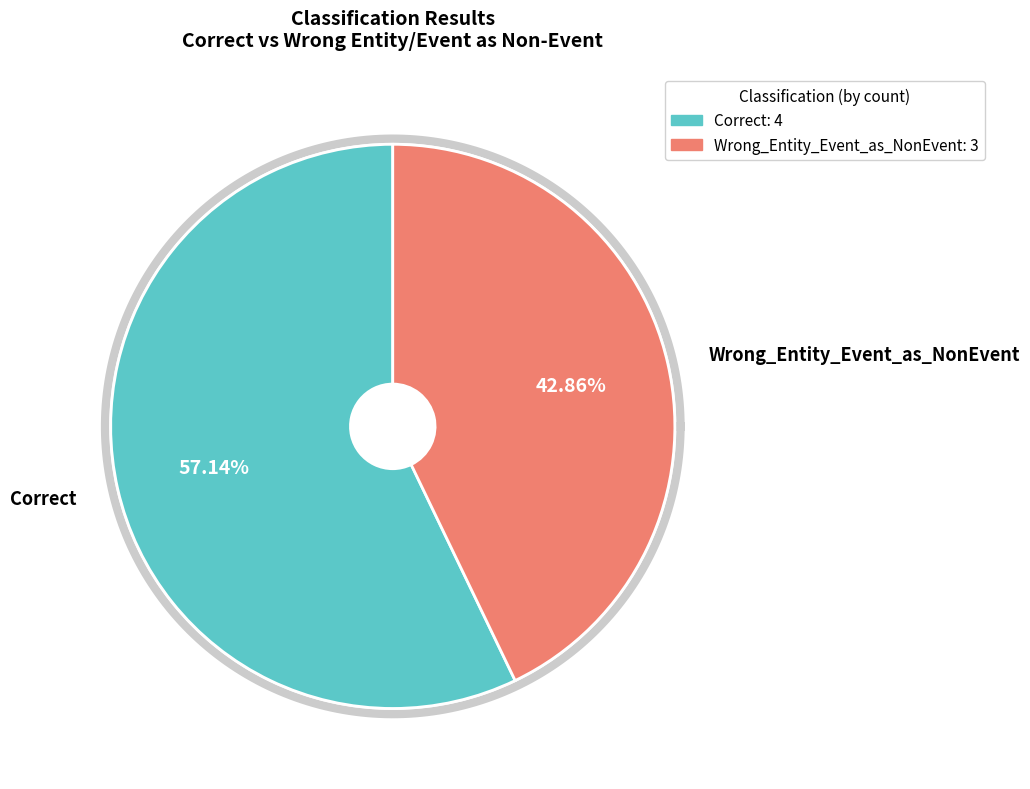

To the nearest percent, what is the difference between the largest and smallest slice percentages?

14%